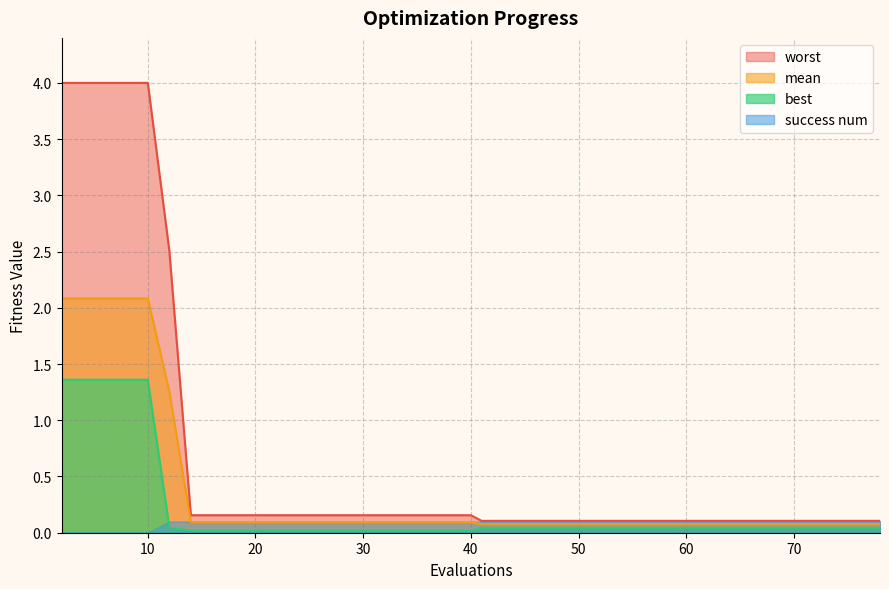

What is the value of the mean point at the 29th from the left?

0.1